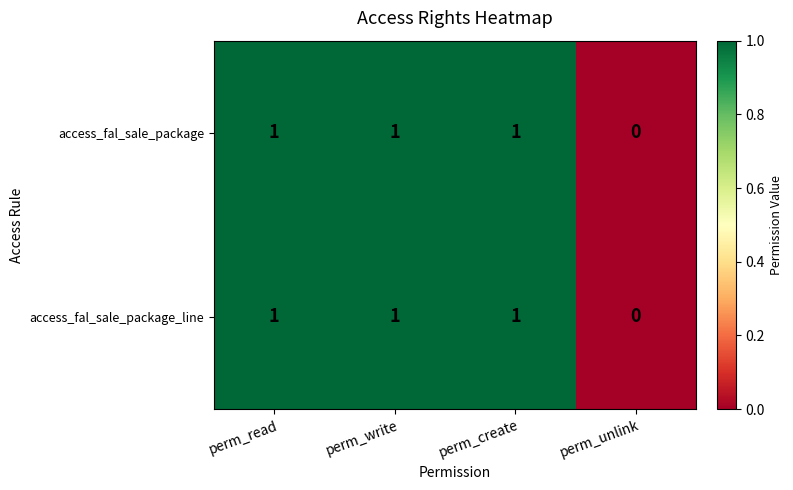

What is the sum of all access_fal_sale_package values?

3